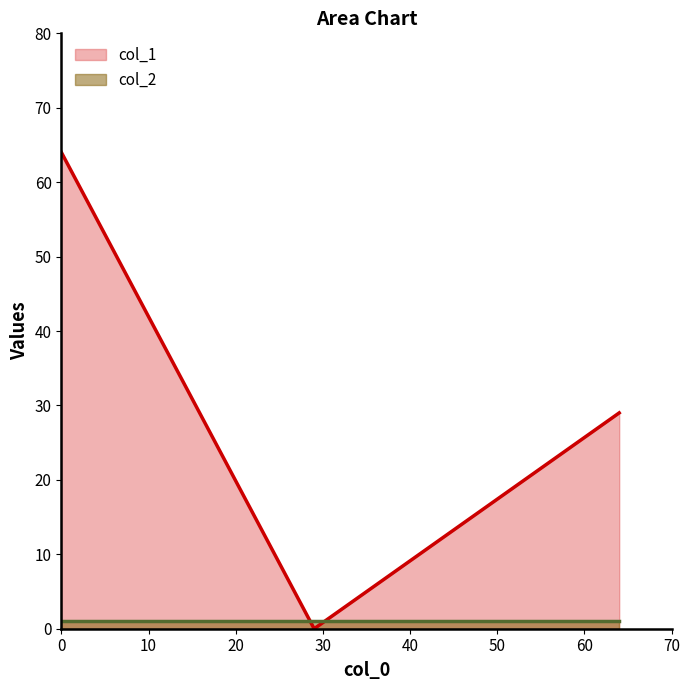

Rank the series by their maximum value, from lowest to highest.

col_2, col_1